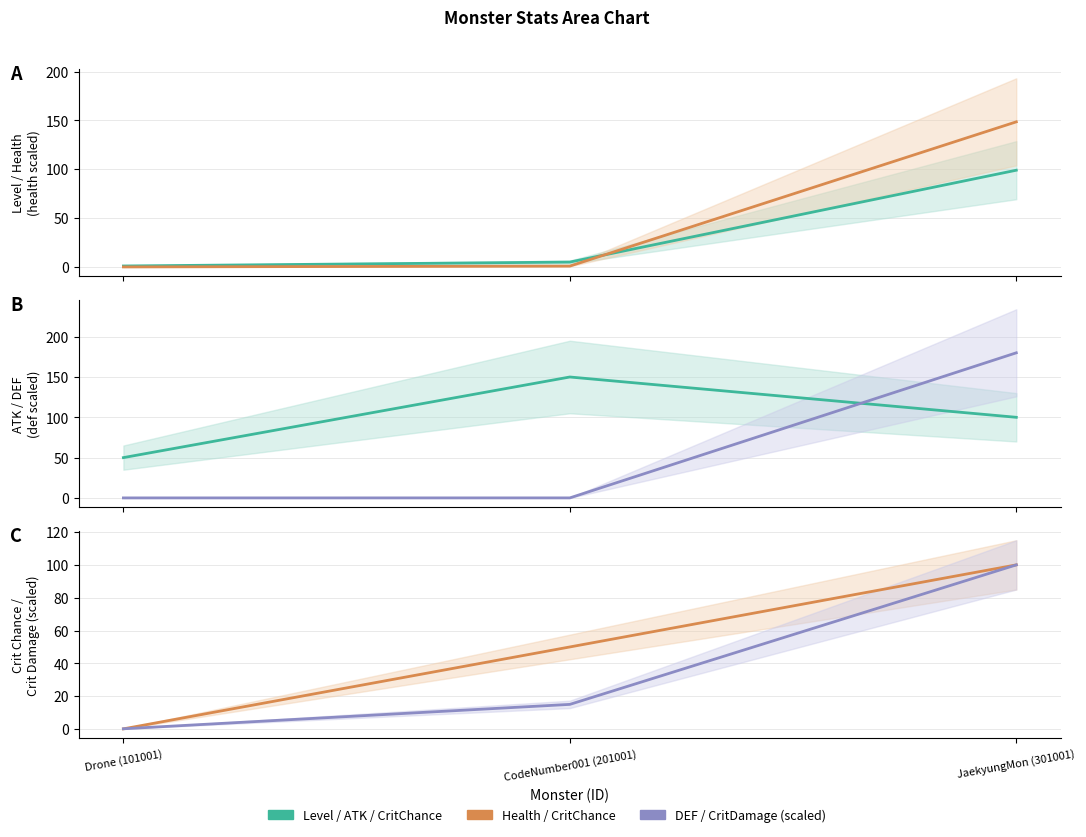

How many categories are shown in the chart?

3